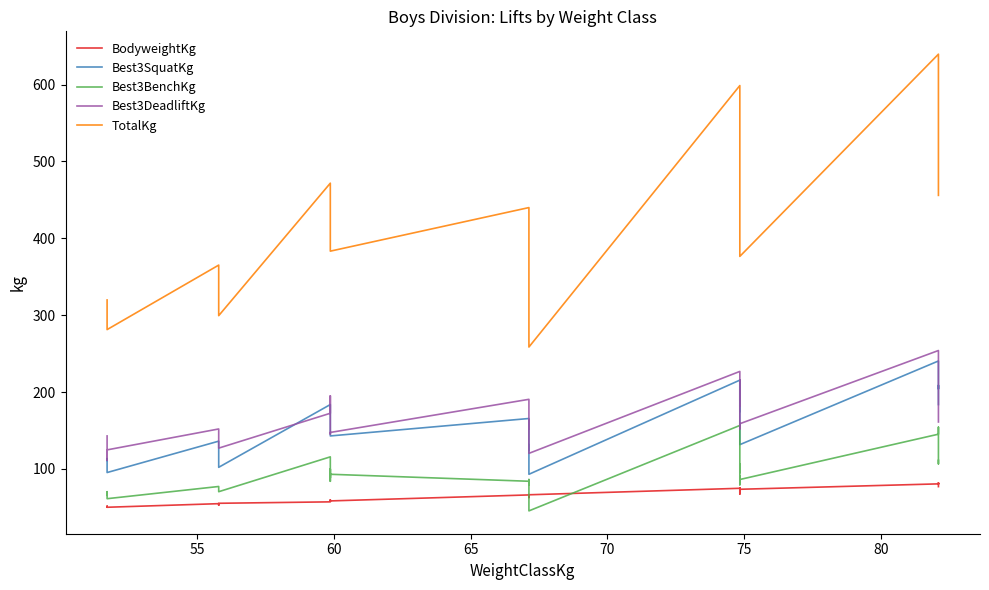

What is the minimum value for TotalKg?

258.6